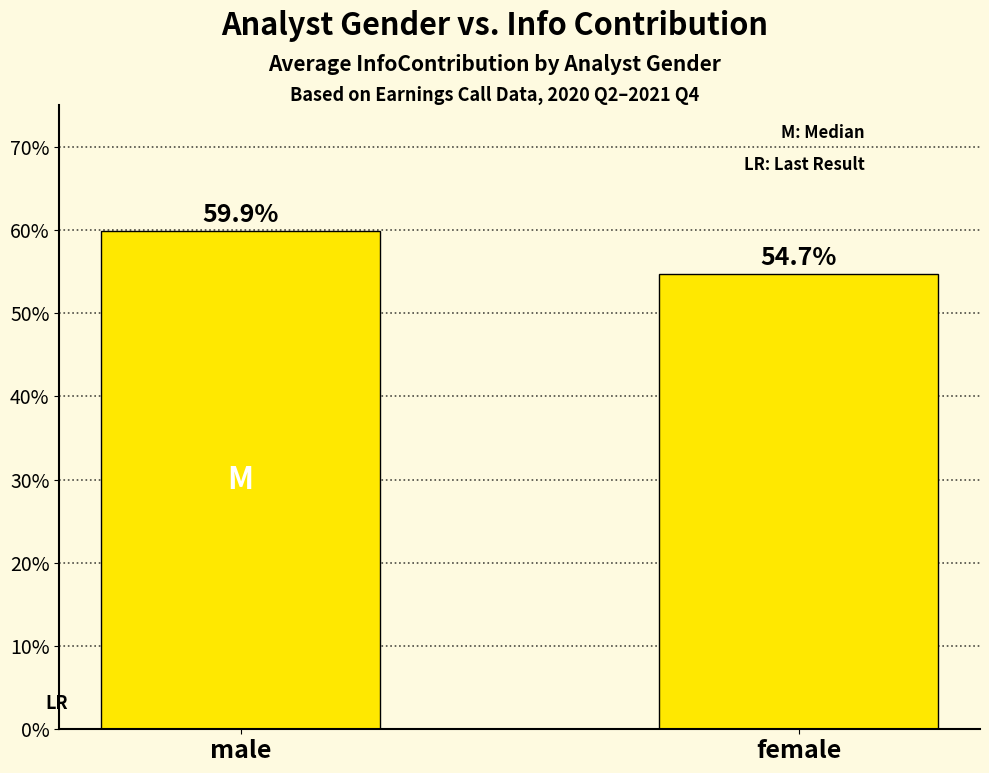

Reading left to right, transcribe all the data shown in this chart.

male=0.6	female=0.5